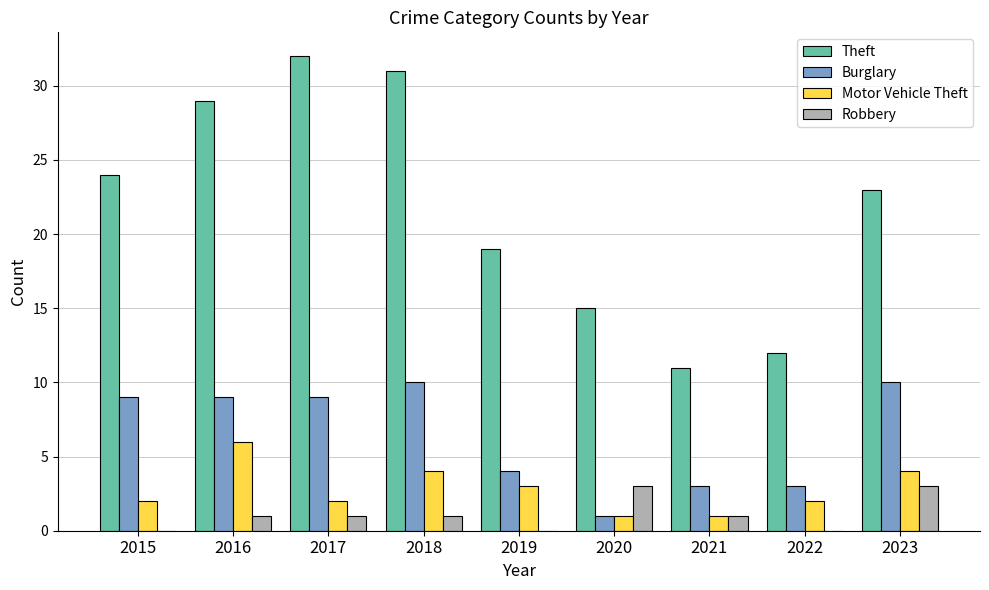

Is it true that Motor Vehicle Theft equals 1 at 2021?

True